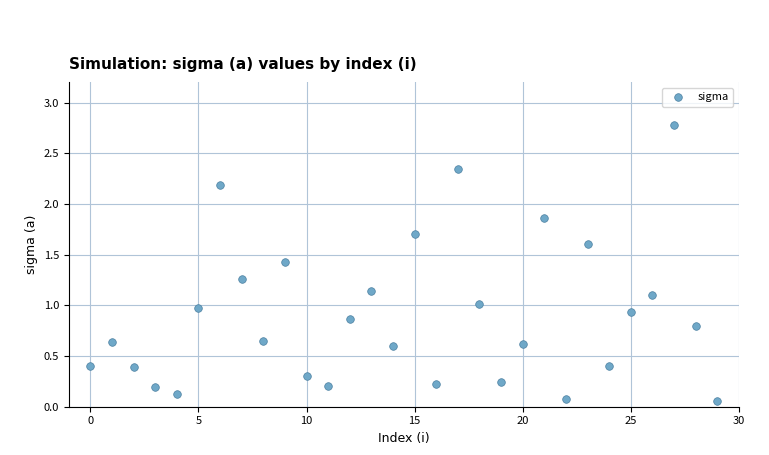

What is the range of Y values (max minus min)?

2.7